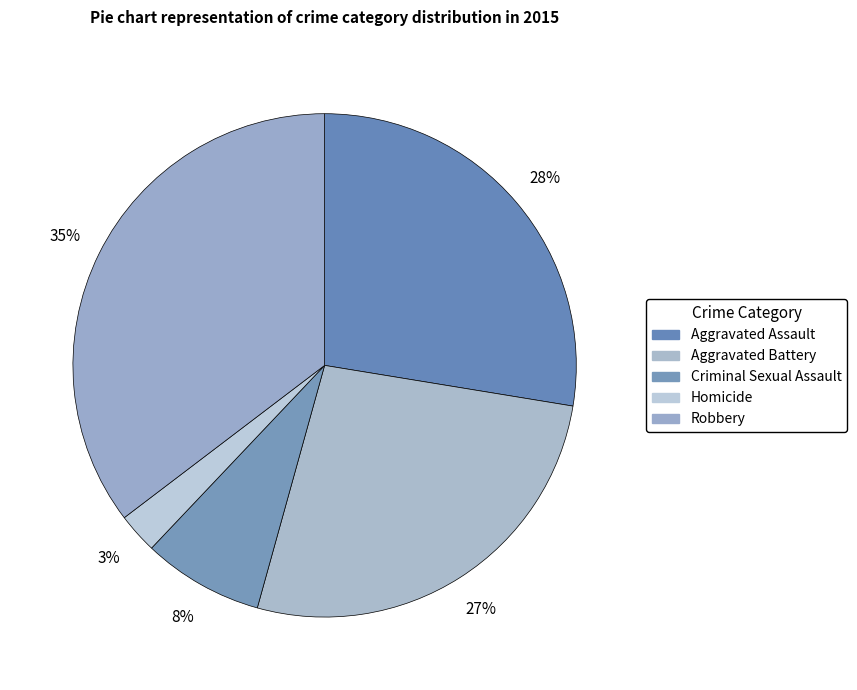

How many slices are in this pie chart?

5